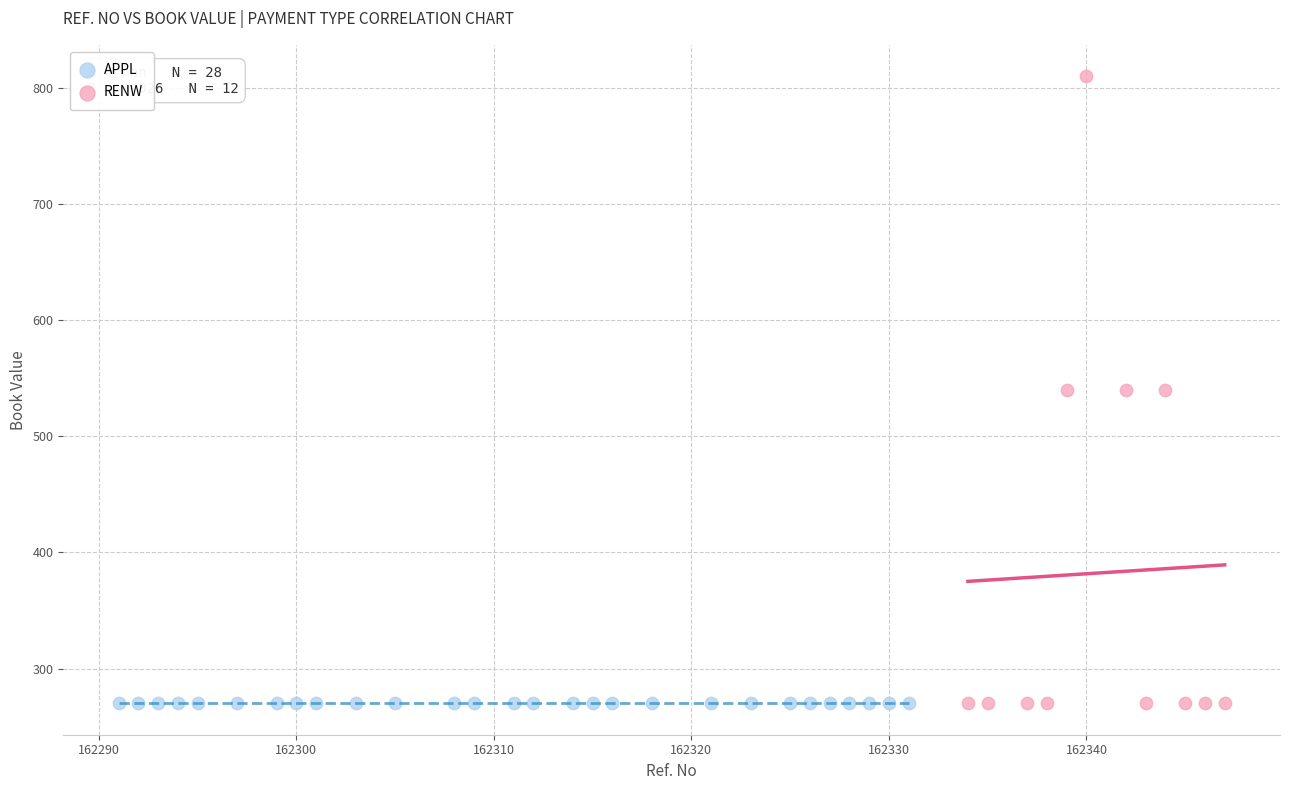

Which series reaches the maximum Y coordinate?

RENW